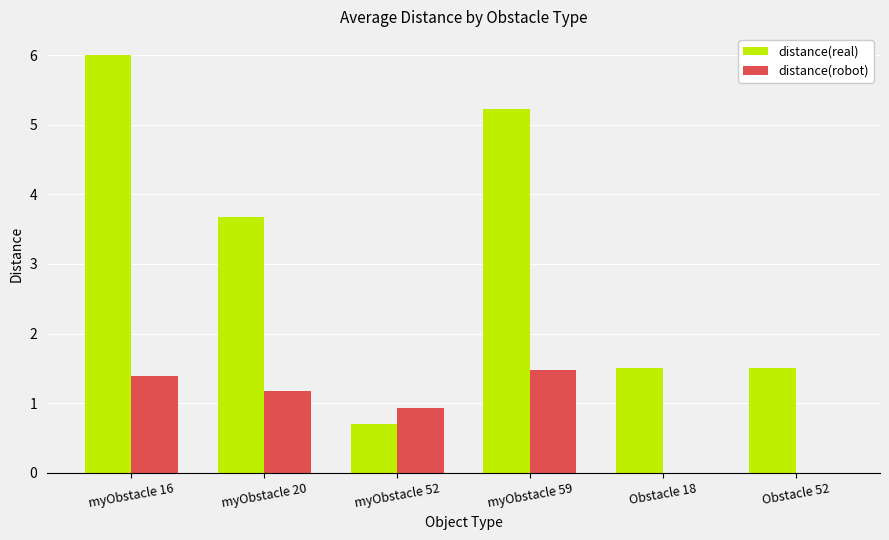

Which label corresponds to the largest value in the chart?

myObstacle 16